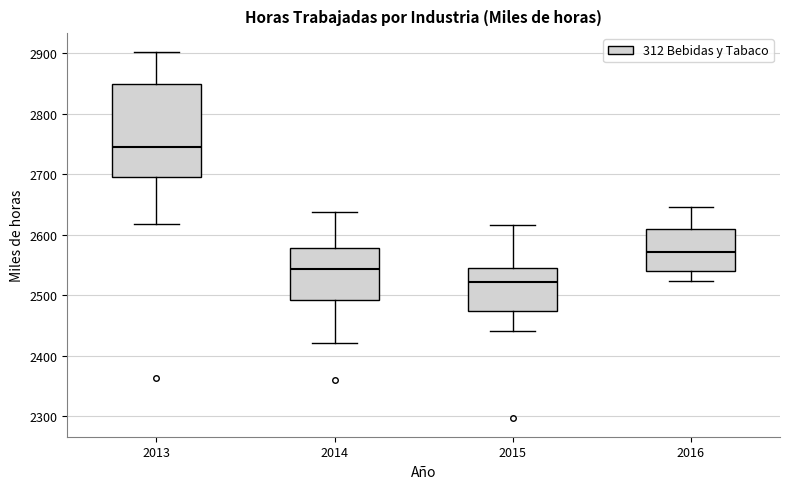

Reading left to right, transcribe this box plot: for each box, give where its median line is, the range the box spans, and where its two whiskers end, as read against the y-axis. The values are not printed on the chart, so give them approximately, as read against the axis.

2013: median 2740, box 2700 to 2850, whiskers 2620 to 2900
2014: median 2540, box 2490 to 2580, whiskers 2420 to 2640
2015: median 2520, box 2470 to 2540, whiskers 2440 to 2620
2016: median 2570, box 2540 to 2610, whiskers 2520 to 2650